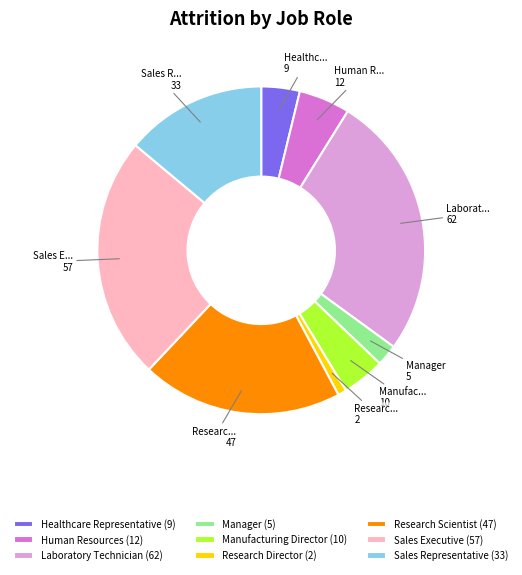

Do Healthcare Representative (9) and Sales Executive (57) together represent more than half of the pie?

No